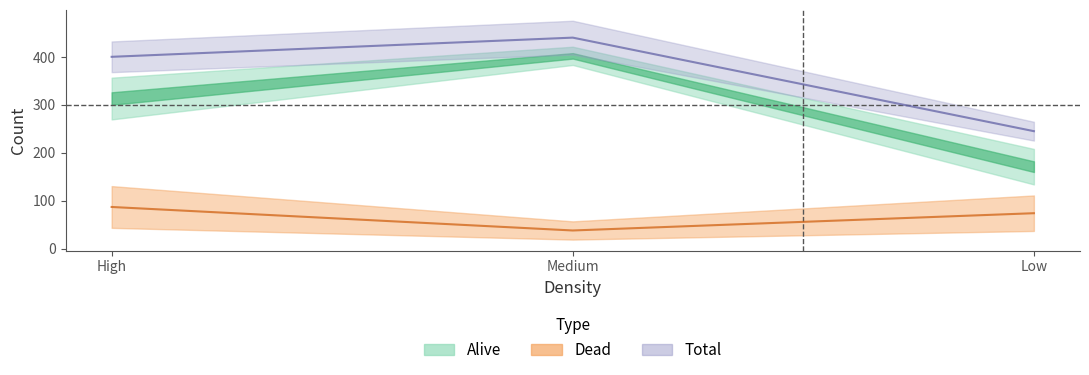

True or false: Dead has a value of 34 at Low.

False